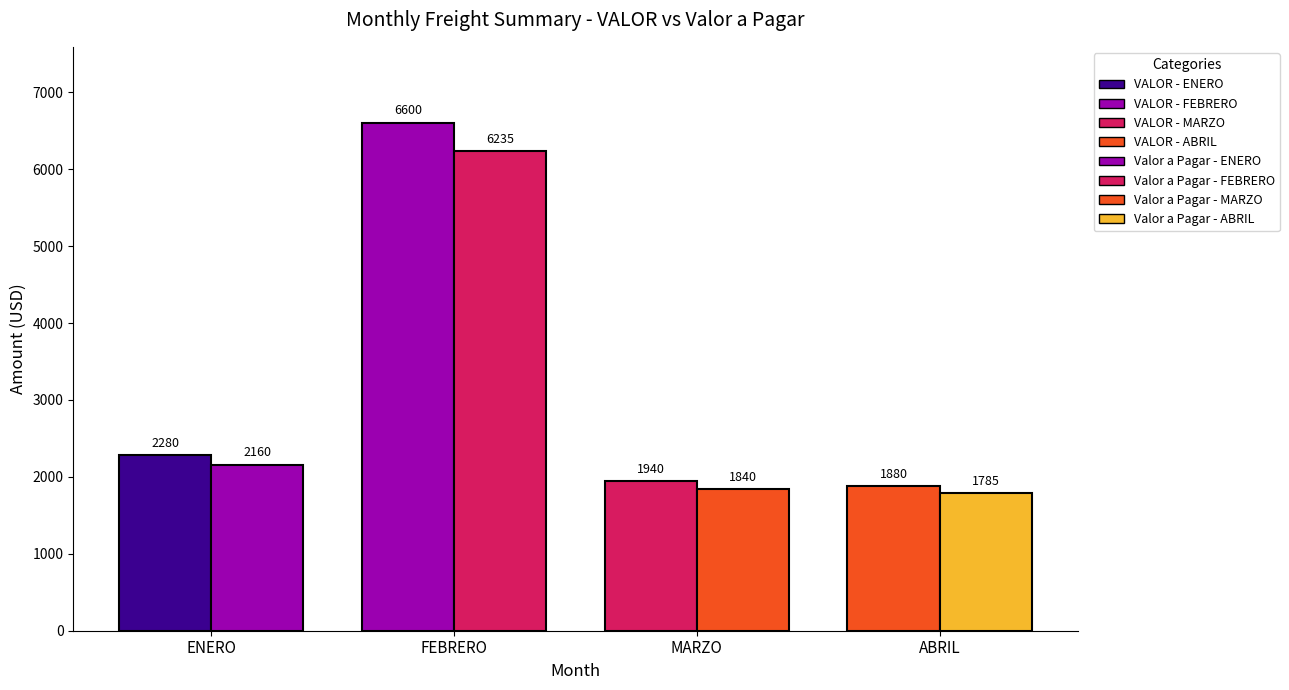

What is the approximate value of VALOR at ENERO, to the nearest 100?

2300